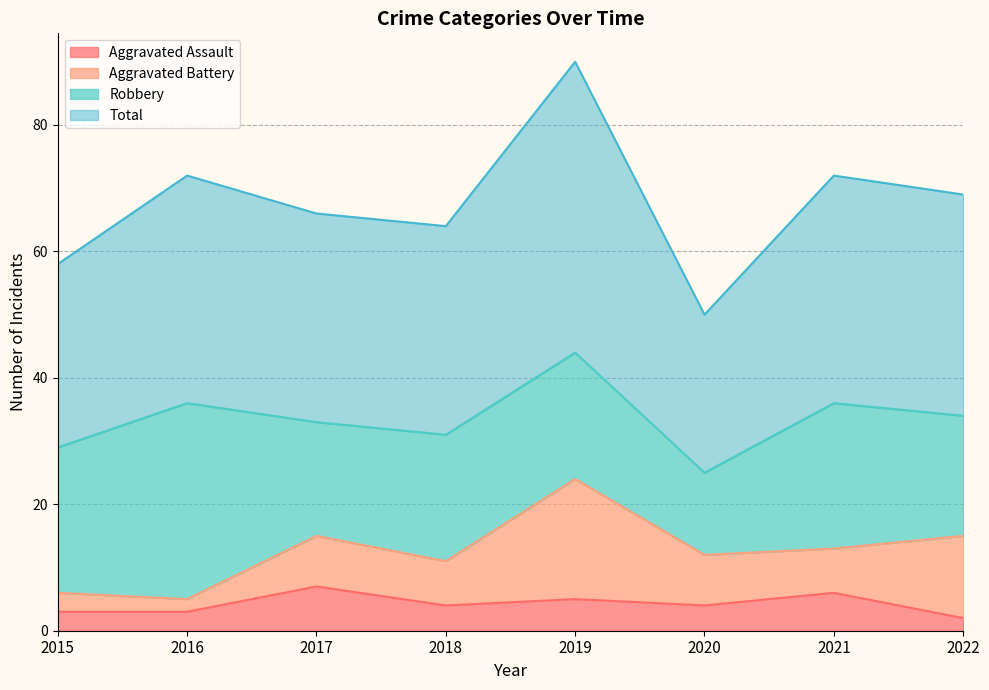

Which series has the largest range (max minus min)?

Total